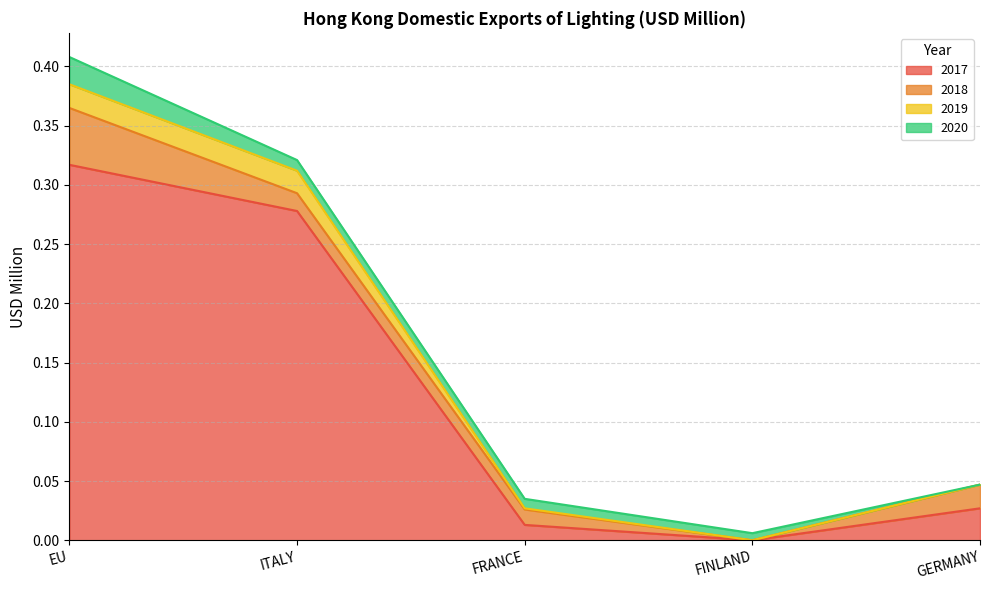

True or false: 2017 has a value of 0.0 at FINLAND.

True